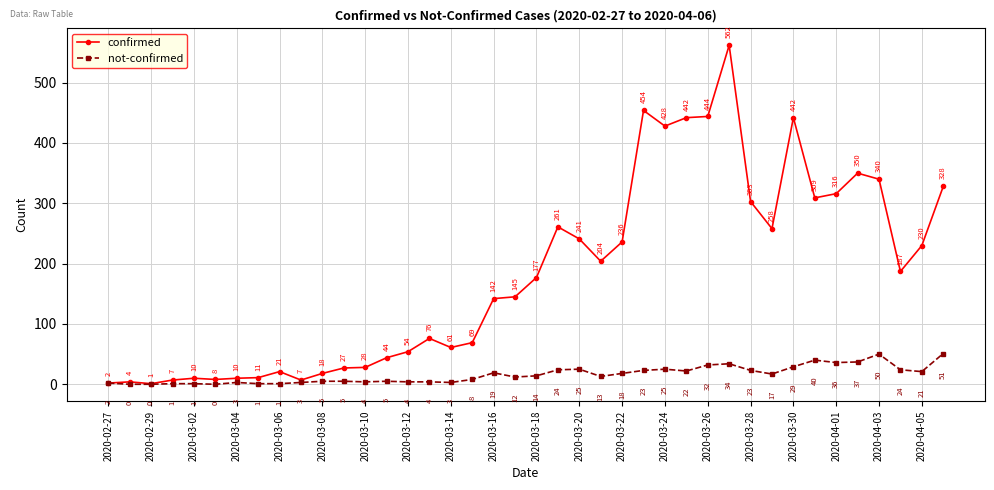

Which series has the largest total across all categories?

confirmed